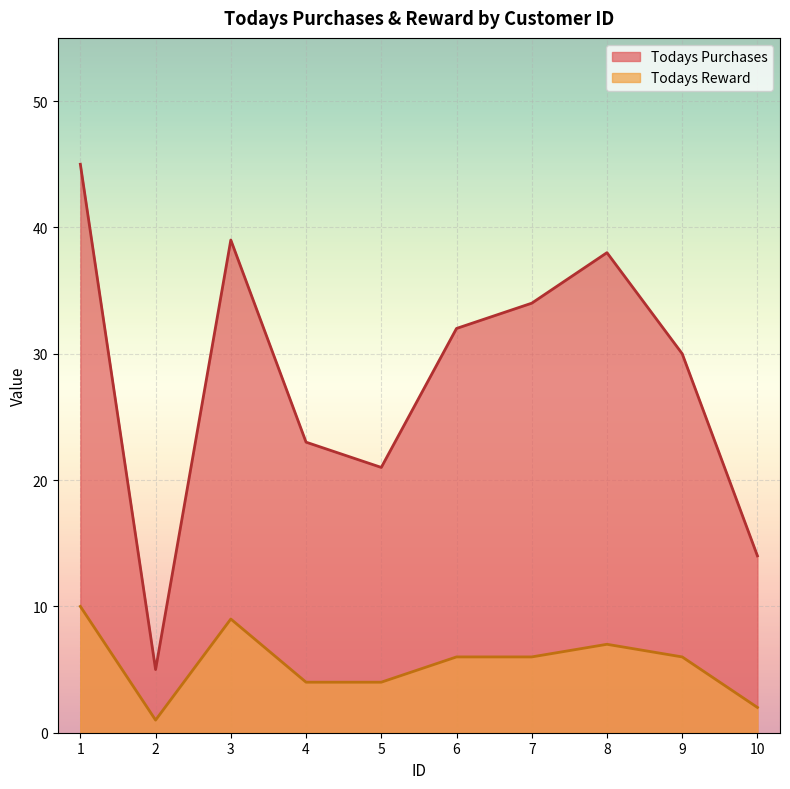

At which label is Todays Reward closest to 5?

4